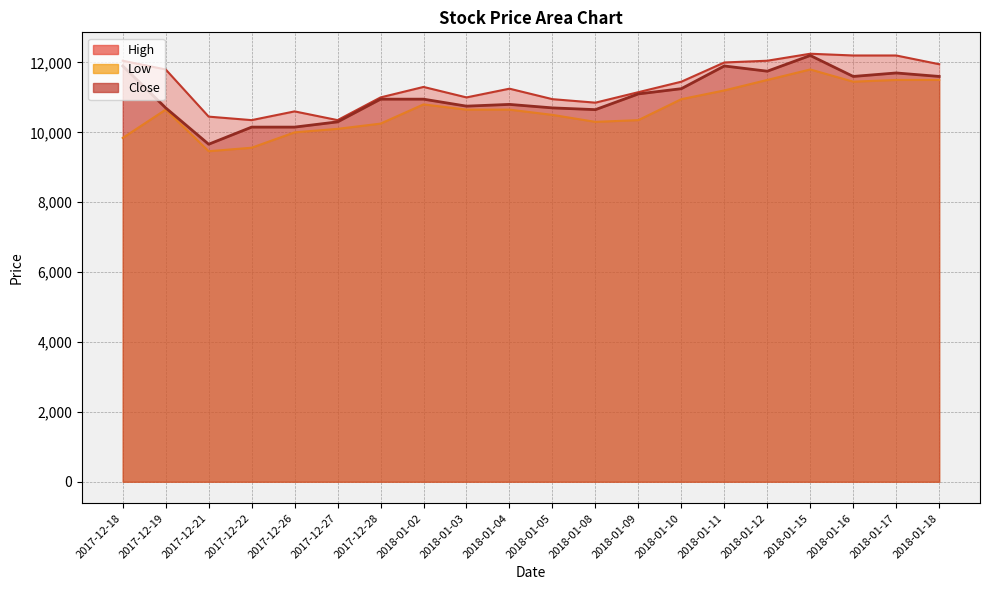

What is the value of the Low point at the 12th from the left?

10300